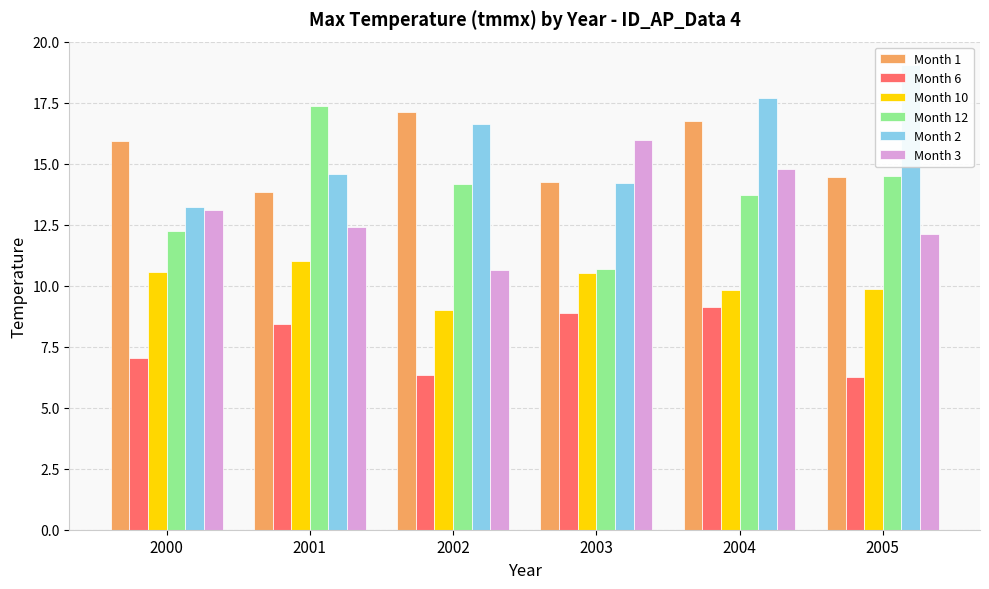

Which series changed the most between 2002 and 2003?

Month 3